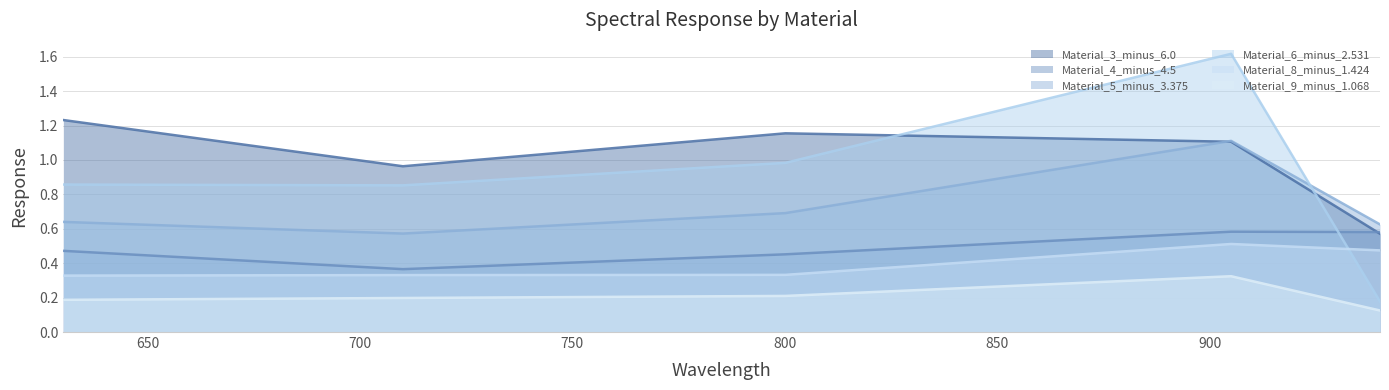

At which category is the sum across all series the highest?

905.029